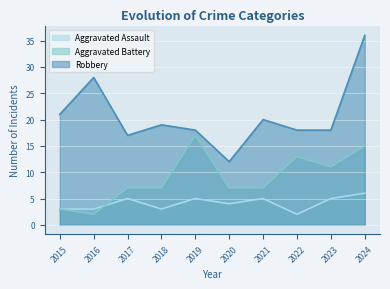

What is the difference between the second highest and second lowest values in the Robbery series?

11